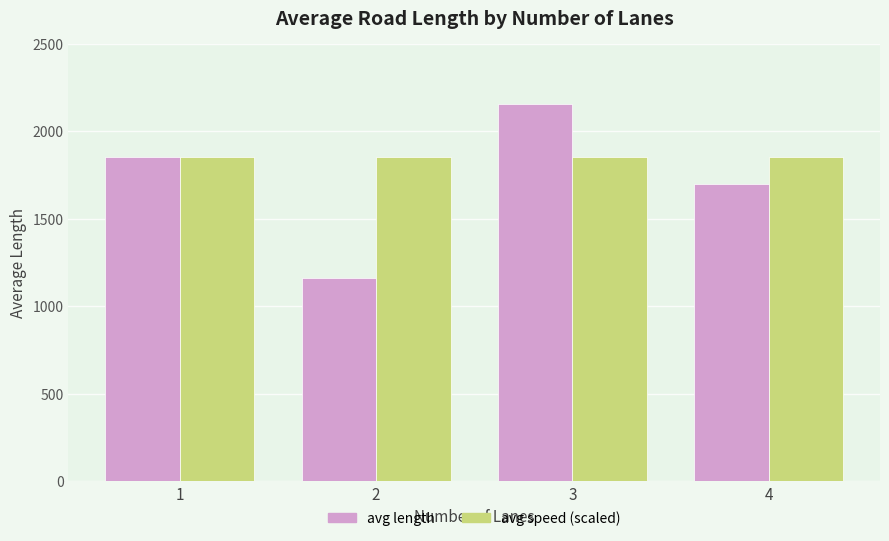

At 2, list the series in order from largest to smallest.

avg speed (scaled), avg length